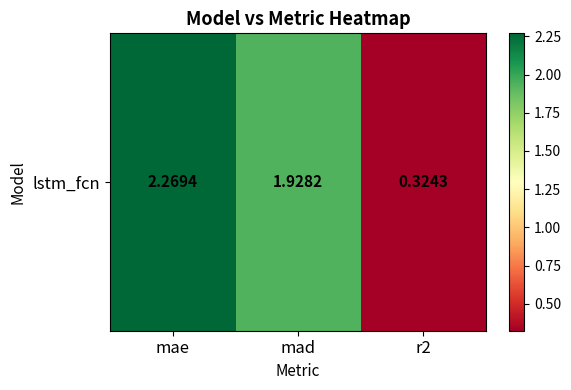

List the labels in order of value, largest first.

mae, mad, r2